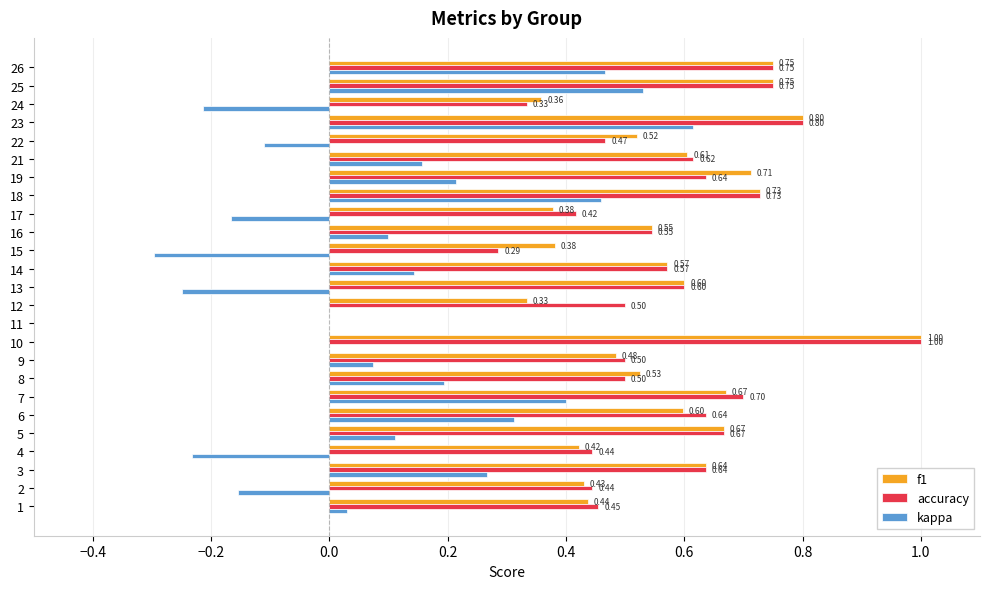

What is the average value of the accuracy series?

0.6